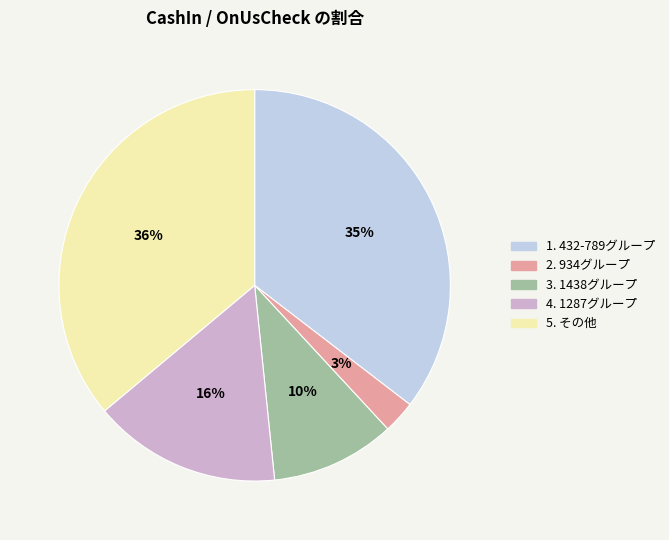

To the nearest percent, what is the average slice percentage?

20%